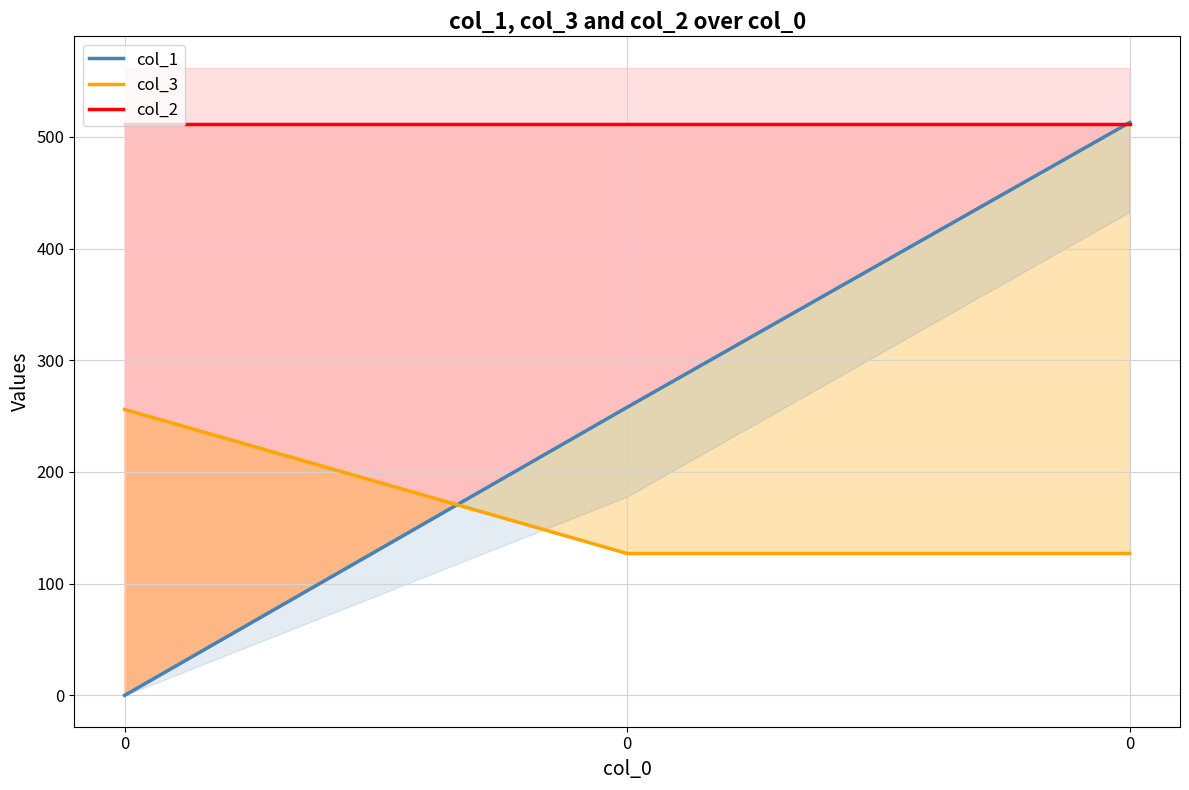

Is it true that col_1 equals 0 at 0?

True